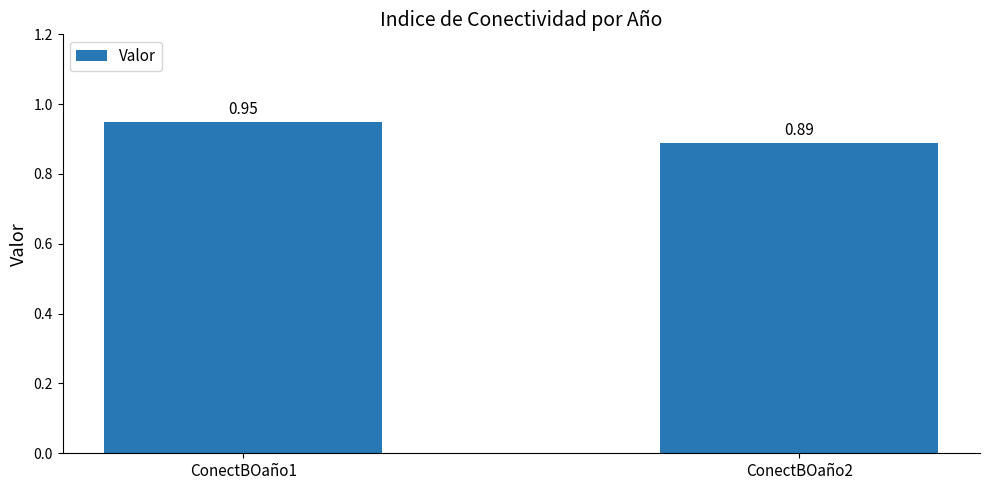

What is the sum of the values at ConectBOaño2 and ConectBOaño1?

1.8